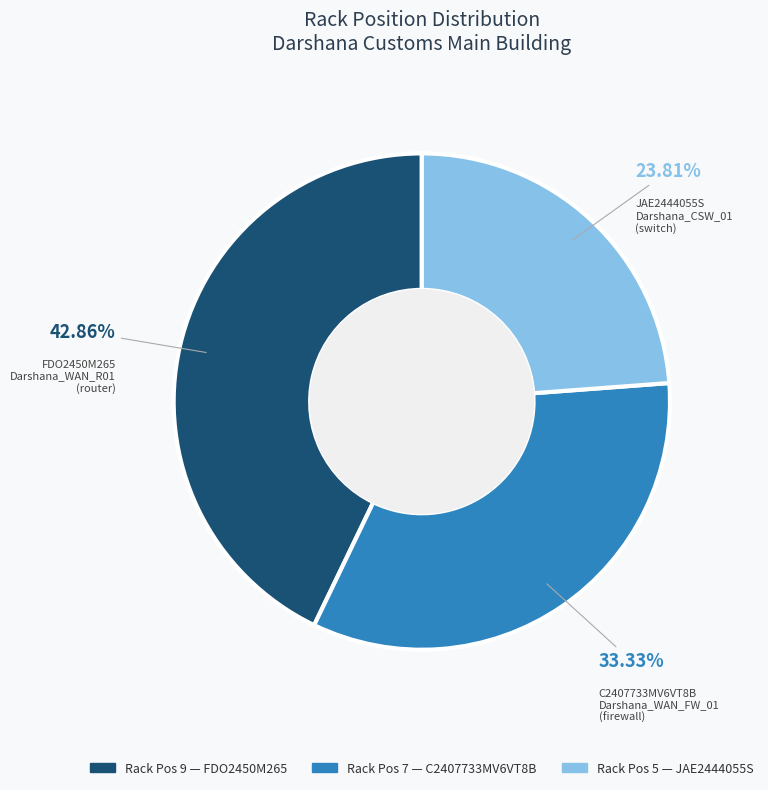

To the nearest percent, what is the average slice percentage?

33%